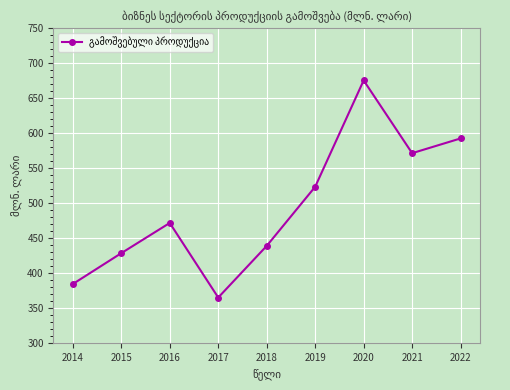

How many points are higher than both their immediate neighbors (excluding endpoints)?

2